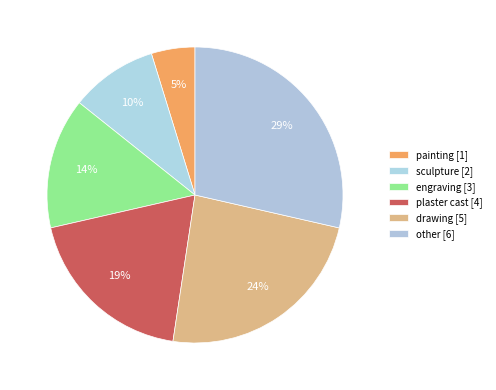

Count the number of slices in the pie.

6